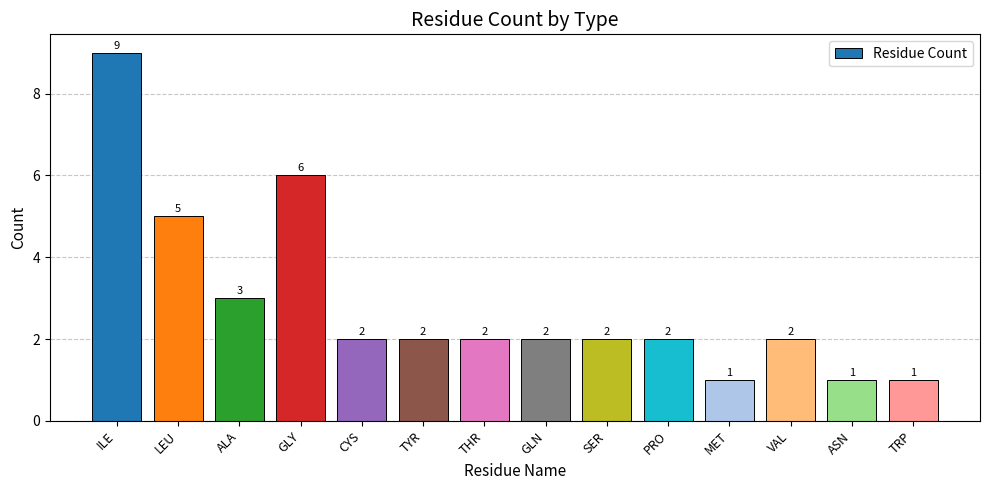

Reading left to right, extract all data points from this chart.

ILE=9	LEU=5	ALA=3	GLY=6	CYS=2	TYR=2	THR=2	GLN=2	SER=2	PRO=2	MET=1	VAL=2	ASN=1	TRP=1